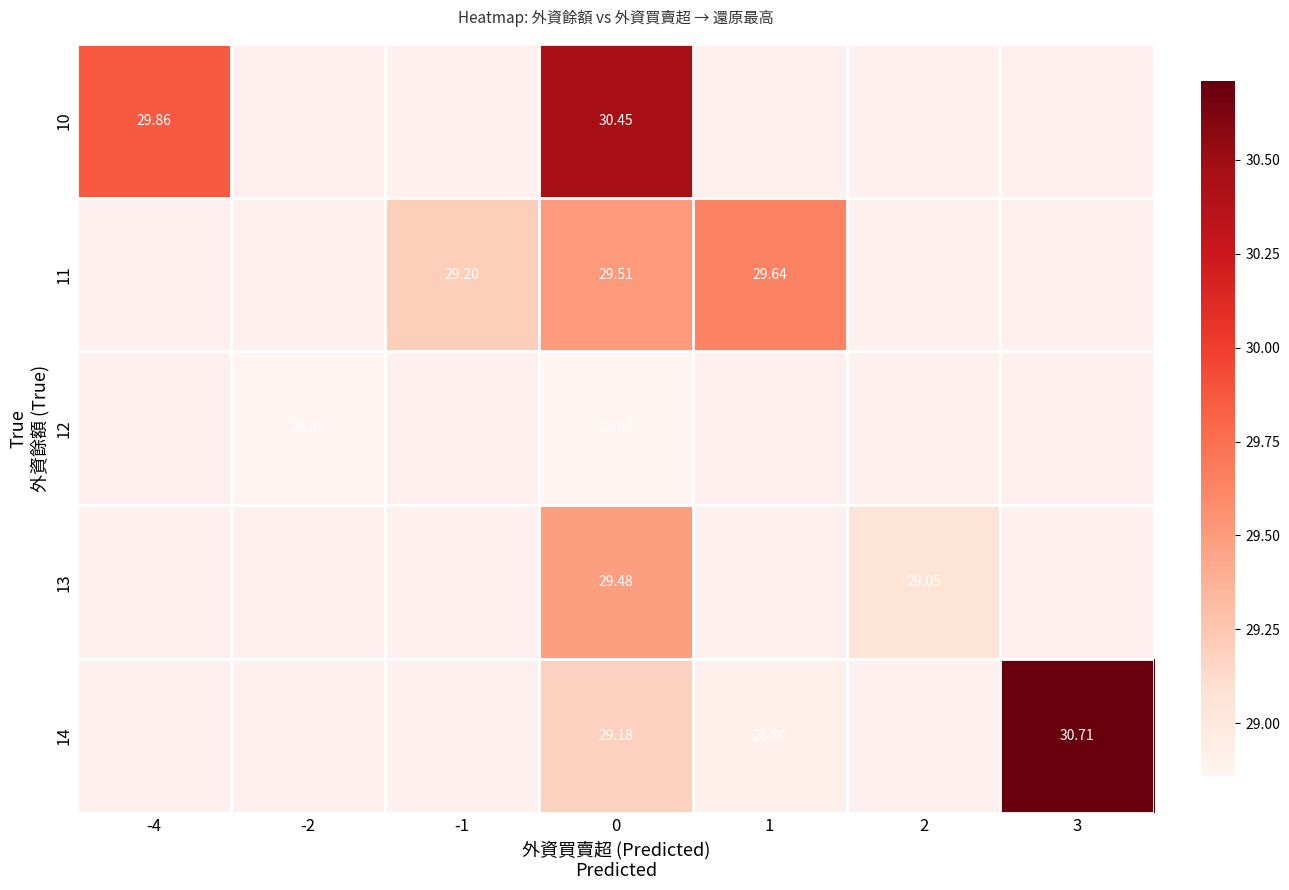

What is the maximum value shown in the chart?

30.7